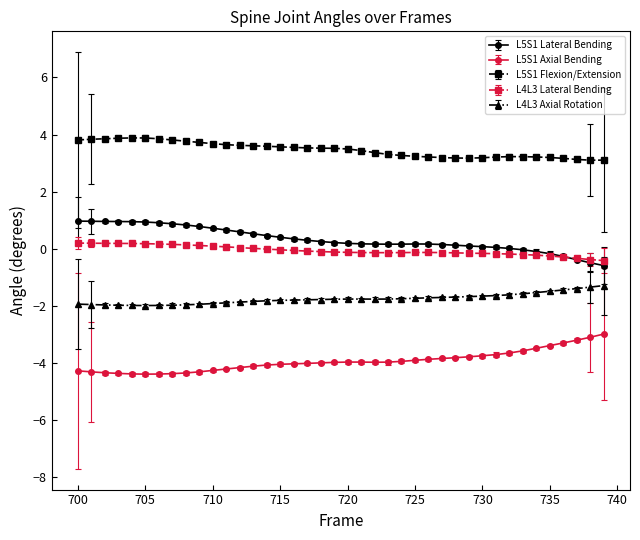

At how many categories does at least one series exceed 2?

40